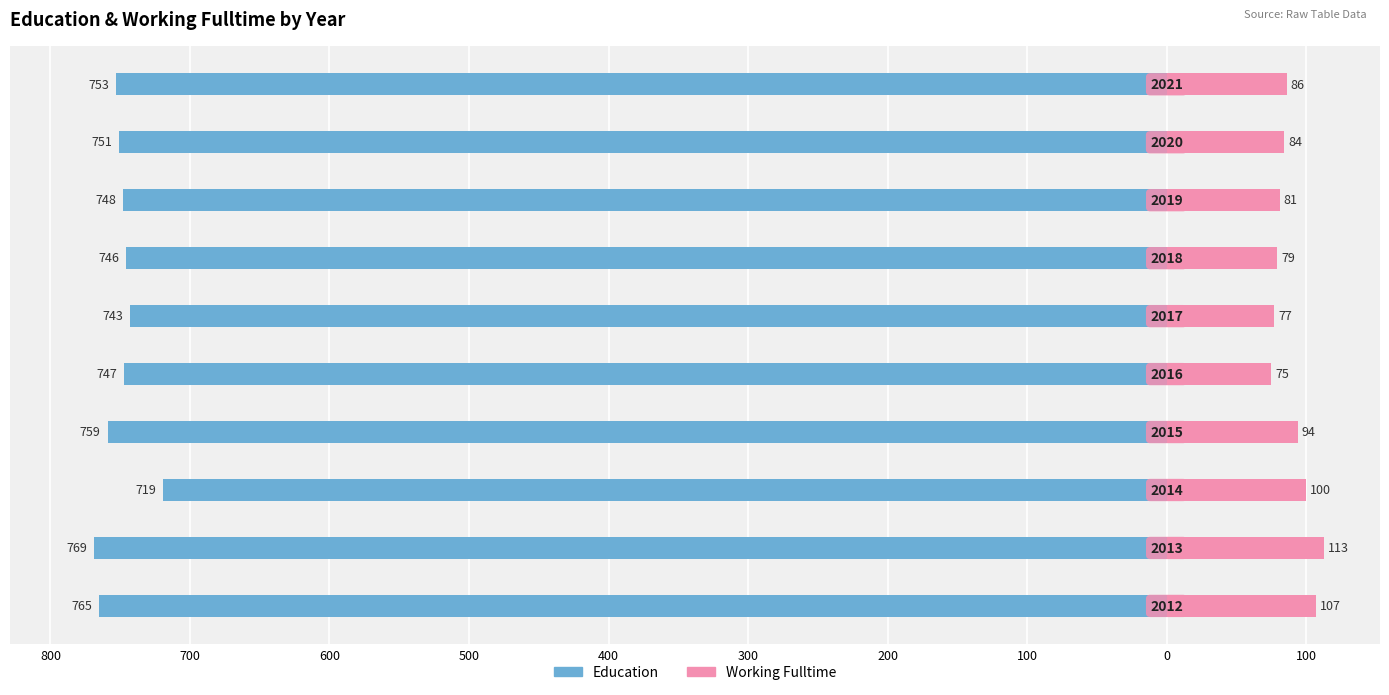

Reading left to right, extract all data points from this chart.

Education: -765	-769	-719	-759	-747	-743	-746	-748	-751	-753
Working_Fulltime: 107	113	100	94	75	77	79	81	84	86